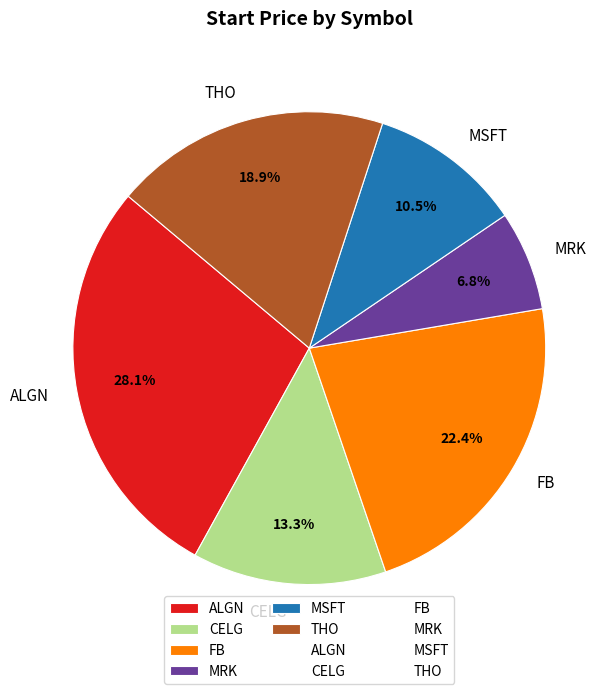

Is MRK the majority of the pie?

No